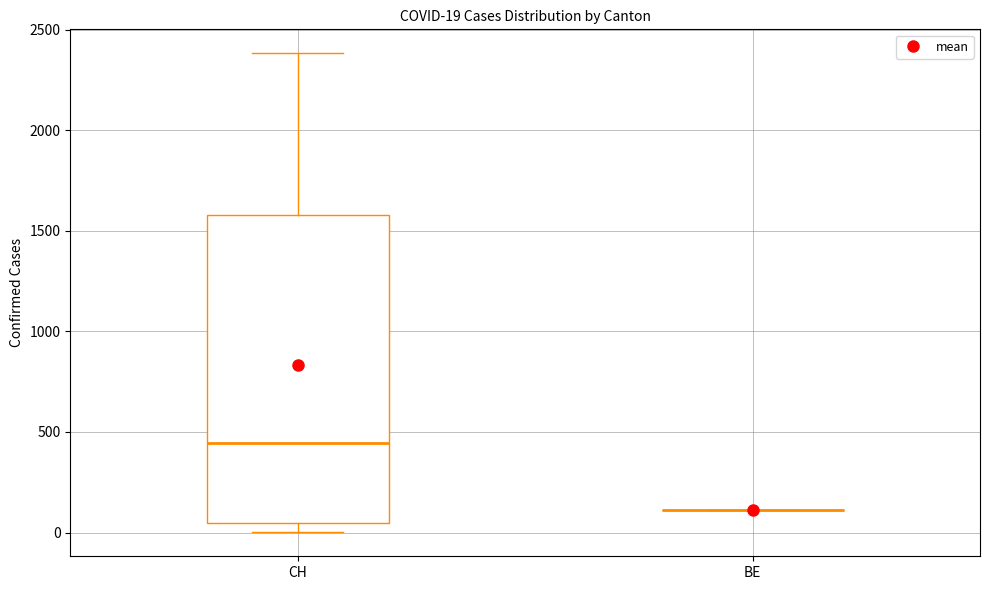

Comparing the boxes themselves (not the whiskers), which one is the tallest?

CH